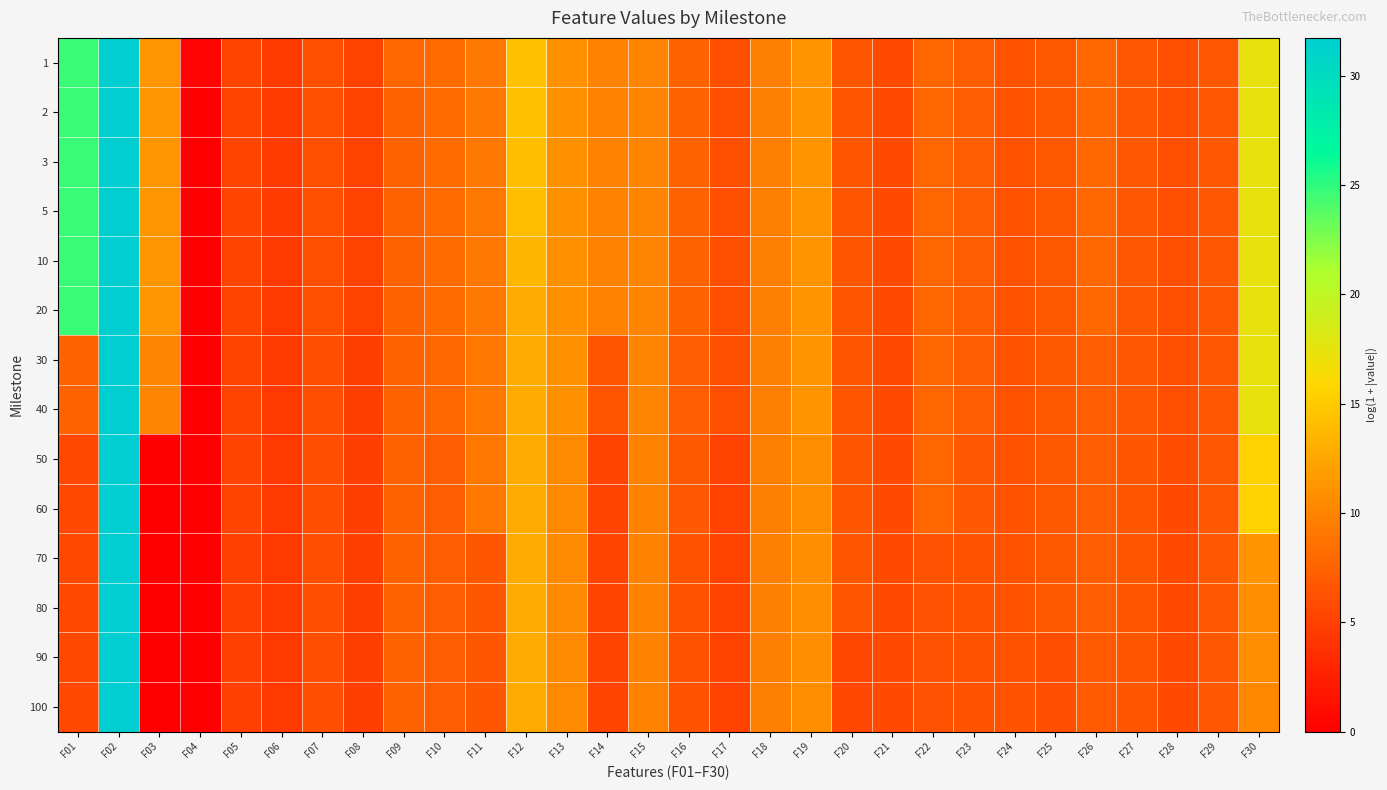

Reading left to right, what are all the values shown in this chart?

1: F01=24.6	F02=31.7	F03=11.2	F04=0.4	F05=5.3	F06=4.6	F07=6.2	F08=5.1	F09=7.8	F10=8.2	F11=9.2	F12=14.3	F13=10.9	F14=9.9	F15=10.0	F16=7.6	F17=6.1	F18=9.7	F19=11.1	F20=6.6	F21=5.7	F22=7.7	F23=7.1	F24=6.4	F25=6.9	F26=8.0	F27=6.8	F28=6.1	F29=6.8	F30=17.4
2: F01=24.6	F02=31.7	F03=11.2	F04=0.0	F05=5.3	F06=4.6	F07=6.2	F08=5.1	F09=7.6	F10=8.2	F11=9.2	F12=14.3	F13=10.9	F14=9.9	F15=10.0	F16=7.6	F17=6.1	F18=9.7	F19=11.1	F20=6.6	F21=5.7	F22=7.7	F23=7.1	F24=6.4	F25=6.9	F26=8.0	F27=6.8	F28=6.1	F29=6.8	F30=17.4
3: F01=24.6	F02=31.7	F03=11.2	F04=0.0	F05=5.3	F06=4.6	F07=6.2	F08=5.1	F09=7.6	F10=8.2	F11=9.2	F12=14.2	F13=10.9	F14=9.9	F15=10.0	F16=7.6	F17=6.1	F18=9.7	F19=11.1	F20=6.6	F21=5.7	F22=7.7	F23=7.1	F24=6.4	F25=6.9	F26=8.0	F27=6.8	F28=6.1	F29=6.8	F30=17.4
5: F01=24.6	F02=31.7	F03=11.2	F04=0.0	F05=5.3	F06=4.6	F07=6.2	F08=5.1	F09=7.6	F10=8.2	F11=9.2	F12=14.0	F13=10.9	F14=9.9	F15=10.0	F16=7.6	F17=6.1	F18=9.7	F19=11.1	F20=6.6	F21=5.7	F22=7.7	F23=7.1	F24=6.4	F25=6.9	F26=8.0	F27=6.8	F28=6.1	F29=6.8	F30=17.4
10: F01=24.6	F02=31.7	F03=11.2	F04=0.0	F05=5.3	F06=4.5	F07=6.2	F08=5.1	F09=7.6	F10=8.2	F11=9.2	F12=13.6	F13=10.9	F14=9.9	F15=10.0	F16=7.6	F17=6.1	F18=9.7	F19=11.1	F20=6.6	F21=5.7	F22=7.7	F23=7.1	F24=6.4	F25=6.9	F26=8.0	F27=6.8	F28=6.1	F29=6.8	F30=17.4
20: F01=24.6	F02=31.7	F03=11.2	F04=0.0	F05=5.3	F06=4.5	F07=6.2	F08=5.1	F09=7.6	F10=8.2	F11=9.2	F12=12.8	F13=10.9	F14=9.9	F15=10.0	F16=7.6	F17=6.1	F18=9.7	F19=11.1	F20=6.6	F21=5.7	F22=7.7	F23=7.1	F24=6.4	F25=6.9	F26=8.0	F27=6.8	F28=6.1	F29=6.8	F30=17.4
30: F01=7.6	F02=31.7	F03=10.2	F04=0.0	F05=5.2	F06=4.5	F07=6.0	F08=4.8	F09=7.6	F10=7.9	F11=9.2	F12=12.8	F13=10.9	F14=6.5	F15=10.0	F16=7.3	F17=6.1	F18=9.7	F19=11.1	F20=6.6	F21=5.7	F22=7.7	F23=7.1	F24=6.3	F25=6.9	F26=7.3	F27=6.8	F28=6.1	F29=6.8	F30=17.4
40: F01=7.6	F02=31.7	F03=10.2	F04=0.0	F05=5.2	F06=4.4	F07=6.0	F08=4.8	F09=7.6	F10=7.9	F11=9.2	F12=12.8	F13=10.9	F14=6.5	F15=10.0	F16=7.3	F17=6.1	F18=9.7	F19=11.1	F20=6.6	F21=5.7	F22=7.7	F23=7.1	F24=6.3	F25=6.9	F26=7.3	F27=6.8	F28=6.1	F29=6.8	F30=17.4
50: F01=5.5	F02=31.7	F03=0.0	F04=0.0	F05=5.2	F06=4.4	F07=6.0	F08=4.8	F09=7.6	F10=7.2	F11=9.2	F12=12.8	F13=10.5	F14=5.2	F15=10.0	F16=6.9	F17=5.1	F18=9.7	F19=10.7	F20=6.6	F21=5.7	F22=7.7	F23=6.8	F24=6.3	F25=6.9	F26=7.3	F27=6.6	F28=5.9	F29=6.8	F30=15.5
60: F01=5.5	F02=31.7	F03=0.0	F04=0.0	F05=5.2	F06=4.4	F07=6.0	F08=4.8	F09=7.6	F10=7.2	F11=9.2	F12=12.8	F13=10.5	F14=5.2	F15=9.9	F16=6.8	F17=5.1	F18=9.7	F19=10.7	F20=6.6	F21=5.7	F22=7.7	F23=6.8	F24=6.3	F25=6.9	F26=7.3	F27=6.6	F28=5.7	F29=6.8	F30=15.5
70: F01=5.5	F02=31.7	F03=0.0	F04=0.0	F05=5.0	F06=4.4	F07=6.0	F08=4.8	F09=7.6	F10=7.2	F11=6.7	F12=12.8	F13=10.5	F14=5.2	F15=9.9	F16=6.4	F17=5.1	F18=9.7	F19=10.7	F20=6.6	F21=5.7	F22=6.3	F23=6.3	F24=6.3	F25=6.9	F26=7.3	F27=6.6	F28=5.7	F29=6.8	F30=11.1
80: F01=5.5	F02=31.7	F03=0.0	F04=0.0	F05=5.0	F06=4.4	F07=6.0	F08=4.8	F09=7.6	F10=7.2	F11=6.7	F12=12.8	F13=10.5	F14=5.2	F15=9.9	F16=6.4	F17=5.1	F18=9.7	F19=10.7	F20=6.6	F21=5.7	F22=6.3	F23=6.3	F24=6.3	F25=6.9	F26=7.3	F27=6.6	F28=5.7	F29=6.8	F30=10.7
90: F01=5.5	F02=31.7	F03=0.0	F04=0.0	F05=5.0	F06=4.4	F07=6.0	F08=4.8	F09=7.6	F10=7.2	F11=6.7	F12=12.8	F13=10.5	F14=5.2	F15=9.9	F16=6.4	F17=5.1	F18=9.7	F19=10.7	F20=5.5	F21=5.7	F22=6.3	F23=6.3	F24=6.3	F25=6.0	F26=6.9	F27=6.6	F28=5.7	F29=6.8	F30=10.7
100: F01=5.5	F02=31.7	F03=0.0	F04=0.0	F05=5.0	F06=4.4	F07=6.0	F08=4.8	F09=7.6	F10=7.2	F11=6.7	F12=12.8	F13=10.5	F14=5.2	F15=9.9	F16=6.4	F17=5.1	F18=9.7	F19=10.7	F20=5.5	F21=5.7	F22=6.3	F23=6.3	F24=6.3	F25=6.0	F26=6.9	F27=6.6	F28=5.7	F29=6.8	F30=10.3